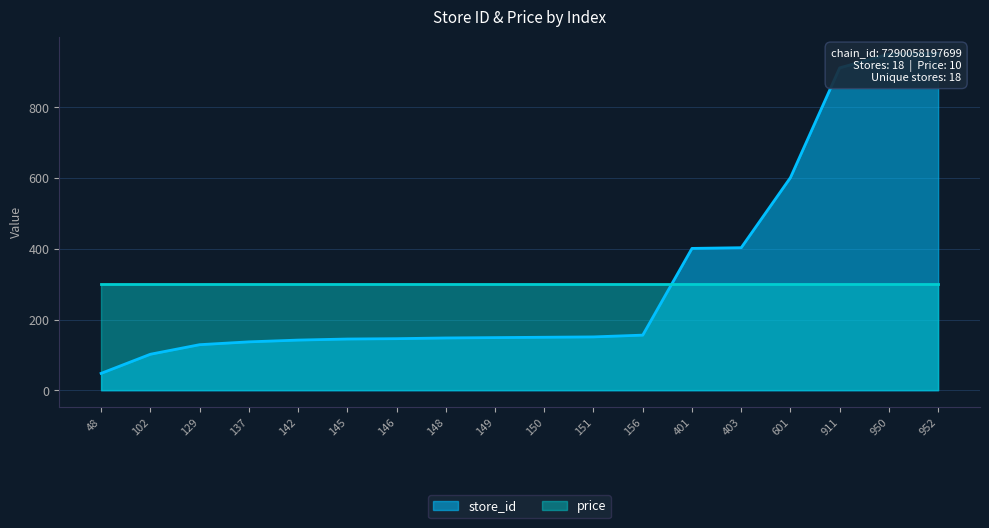

What is the value of the 12th point from the left?

156